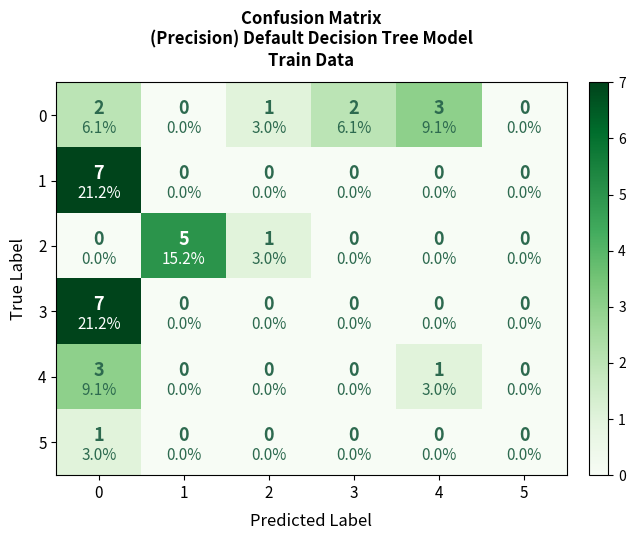

Reading left to right, list all the values displayed in this chart.

row_0: 2	0	1	2	3	0
row_1: 7	0	0	0	0	0
row_2: 0	5	1	0	0	0
row_3: 7	0	0	0	0	0
row_4: 3	0	0	0	1	0
row_5: 1	0	0	0	0	0